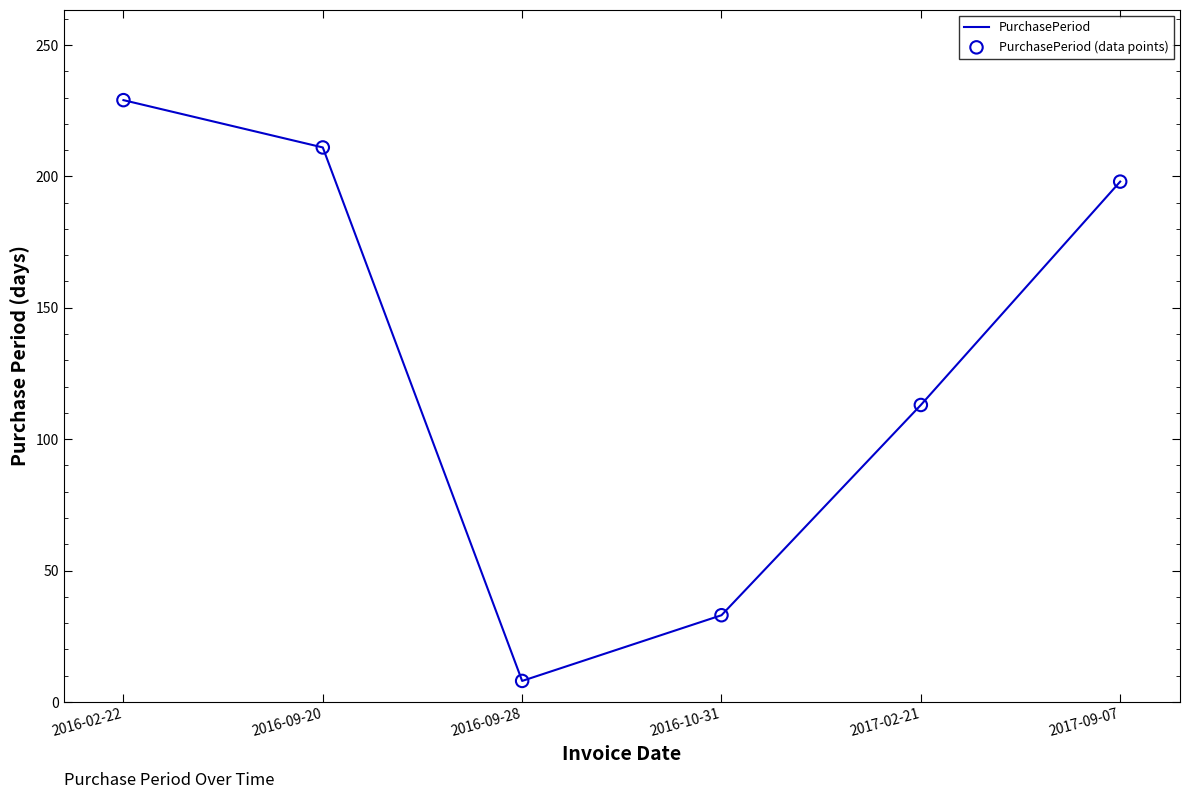

What is the change in value from 2017-02-21 to 2017-09-07?

+85